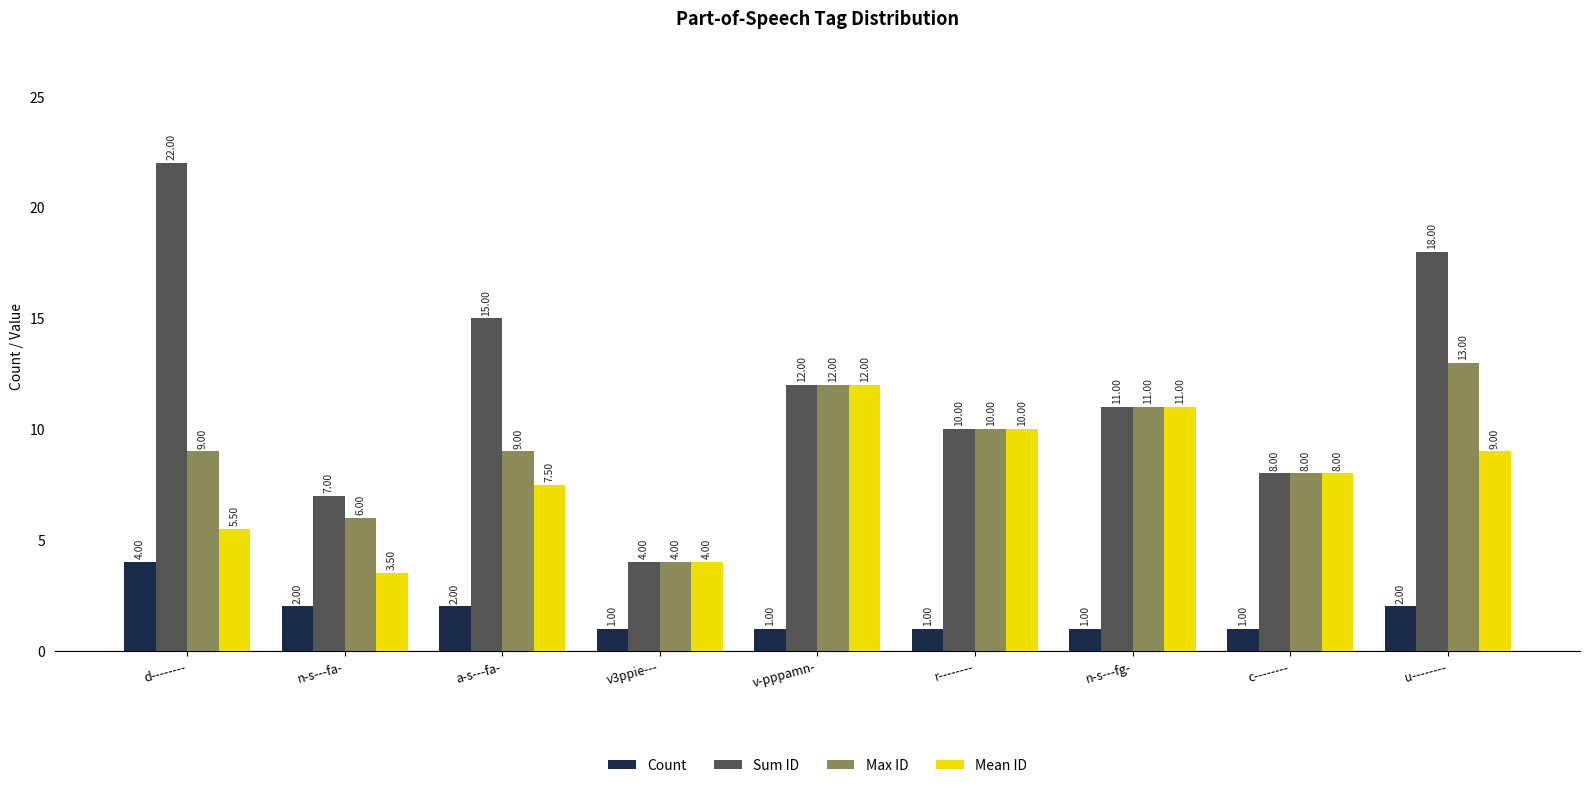

Rank the series by their maximum value, from lowest to highest.

Count, Mean ID, Max ID, Sum ID